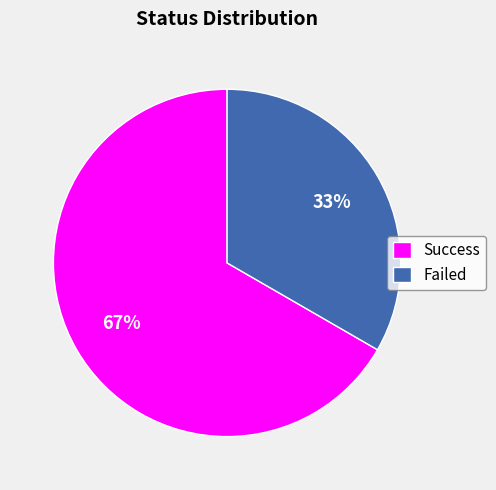

Which has a higher value, Failed or Success?

Success